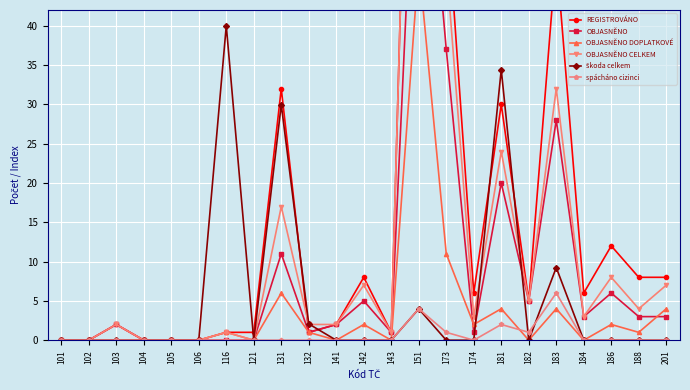

Count the number of categories in the chart.

23